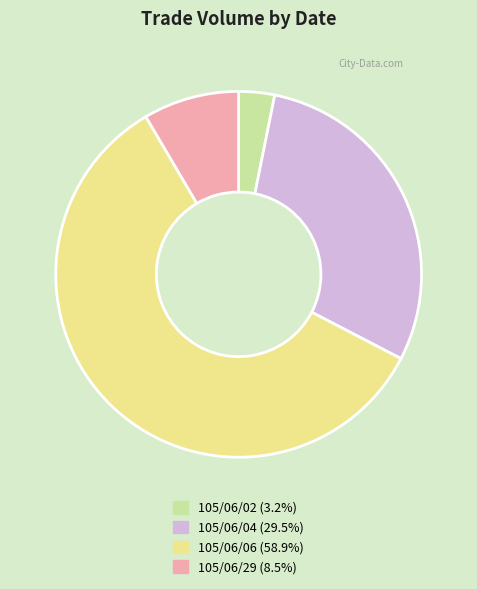

Approximately how many times larger is the value at 105/06/06 (58.9%) compared to 105/06/02 (3.2%)?

18.6